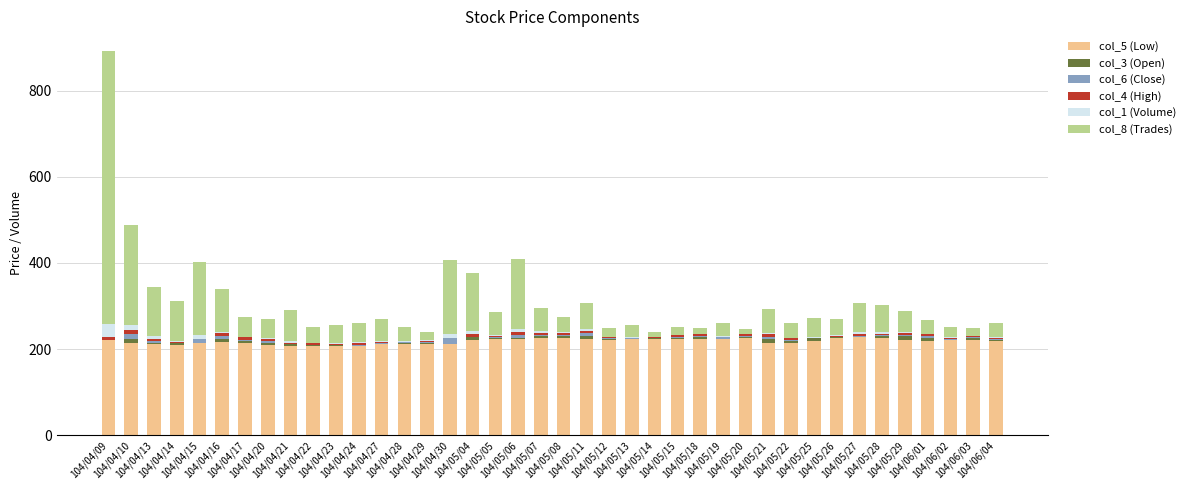

Which series has the largest range (max minus min)?

col_8 (Trades)